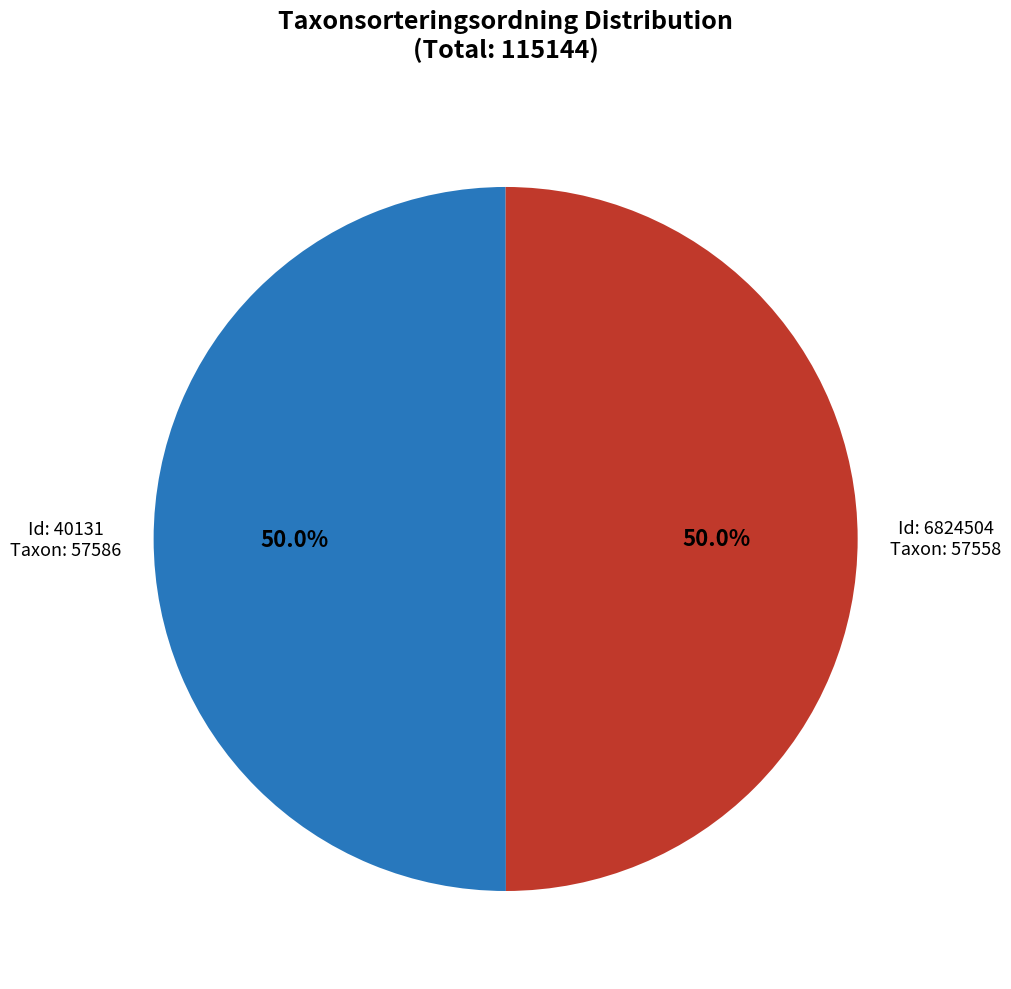

Do Id: 6824504 and Id: 40131 together represent more than half of the pie?

Yes